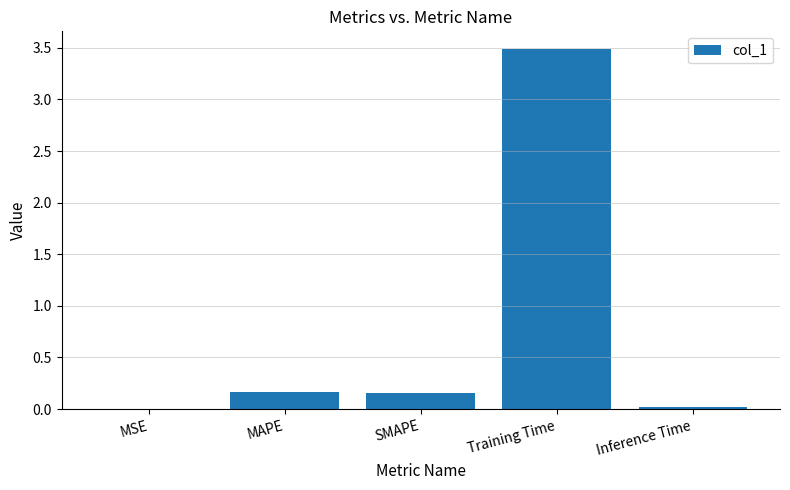

What is the sum of all values?

3.8